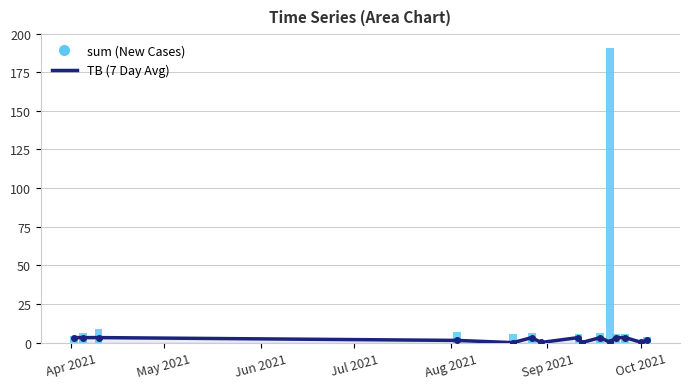

What is the sum of all sum values?

258.3